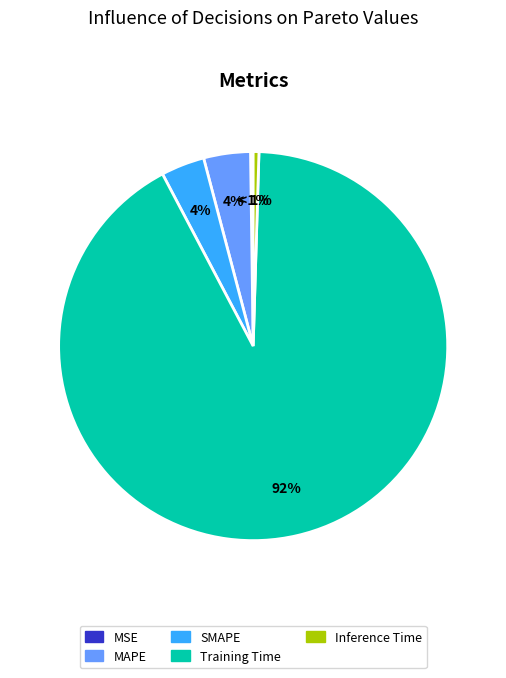

Between Training Time and MAPE, which is larger?

Training Time